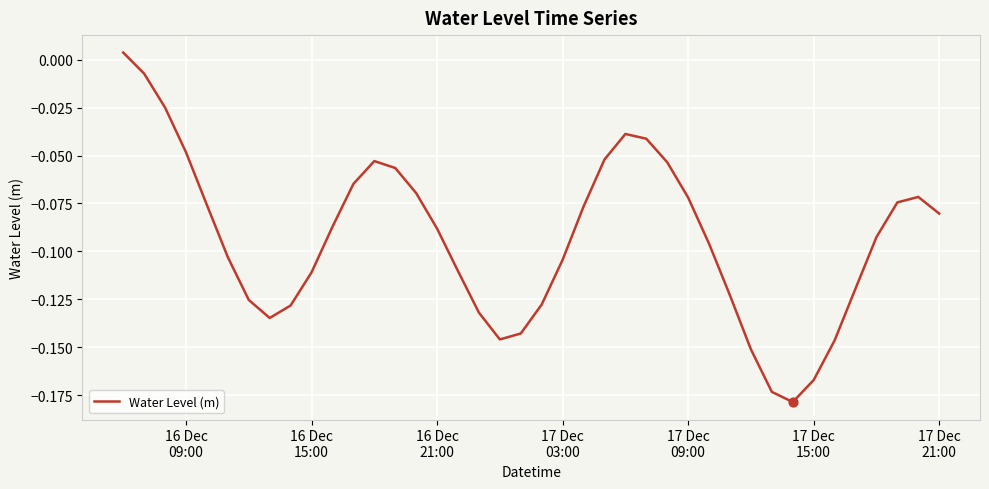

Does the chart have visible grid lines?

Yes